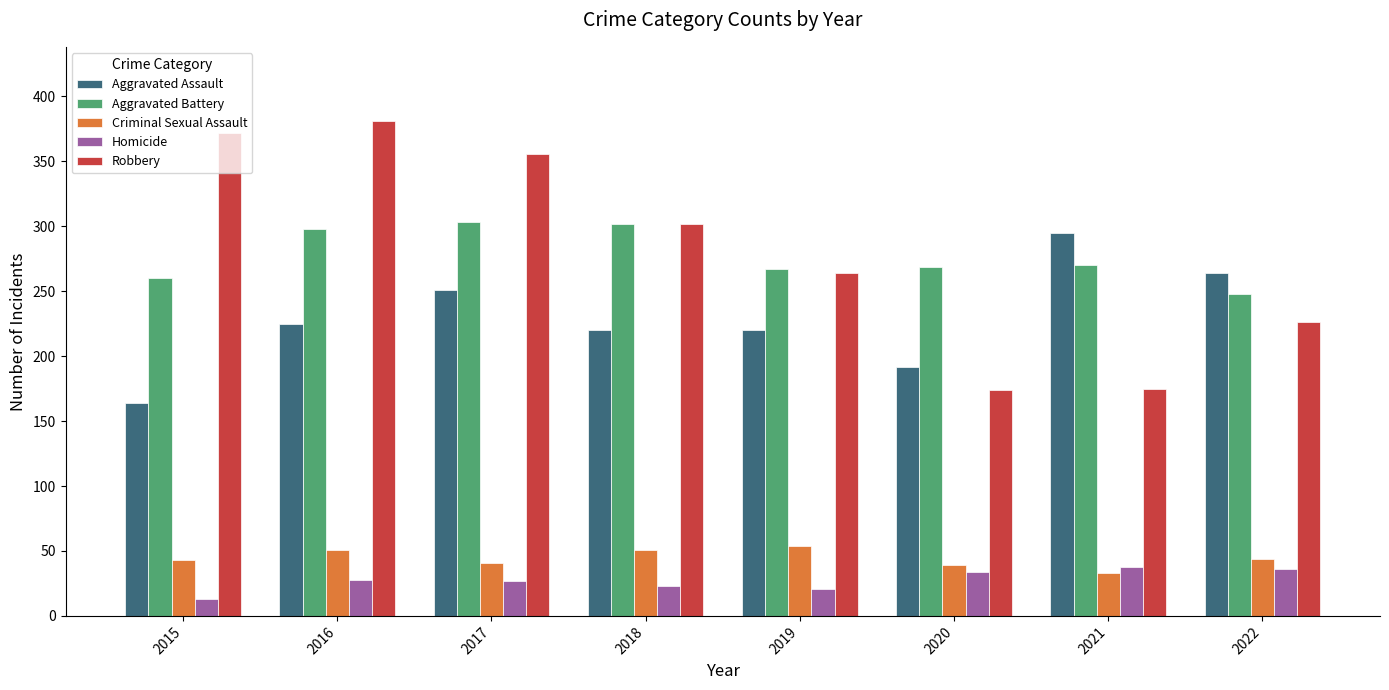

Rank the series by their maximum value, from highest to lowest.

Robbery, Aggravated Battery, Aggravated Assault, Criminal Sexual Assault, Homicide